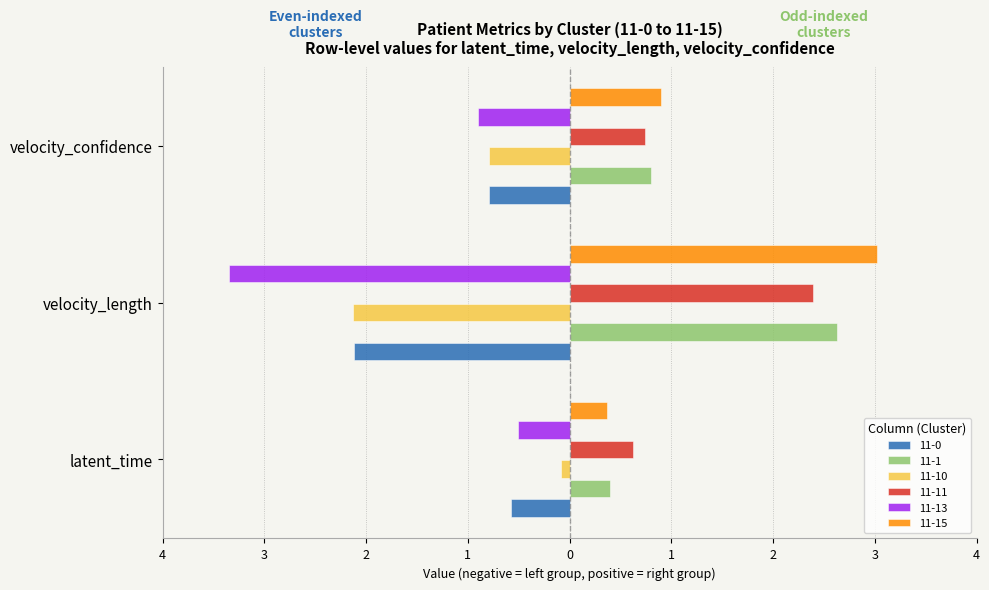

What is the difference between the 11-11 values at velocity_confidence and velocity_length?

1.7